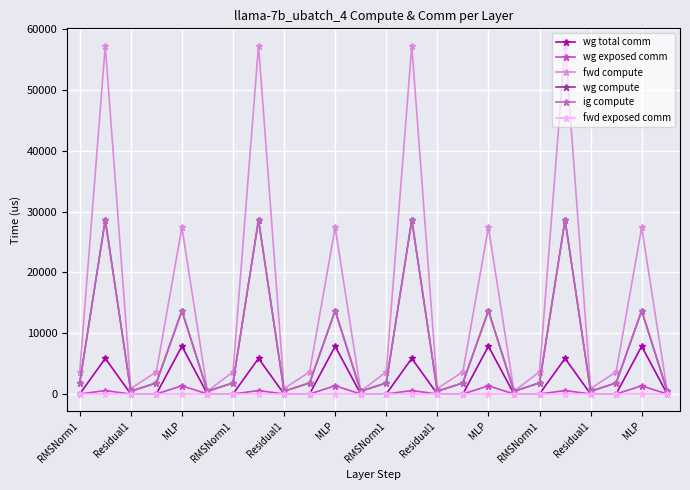

List the series in order of their peak value, highest first.

fwd compute, wg compute, ig compute, wg total comm, wg exposed comm, fwd exposed comm